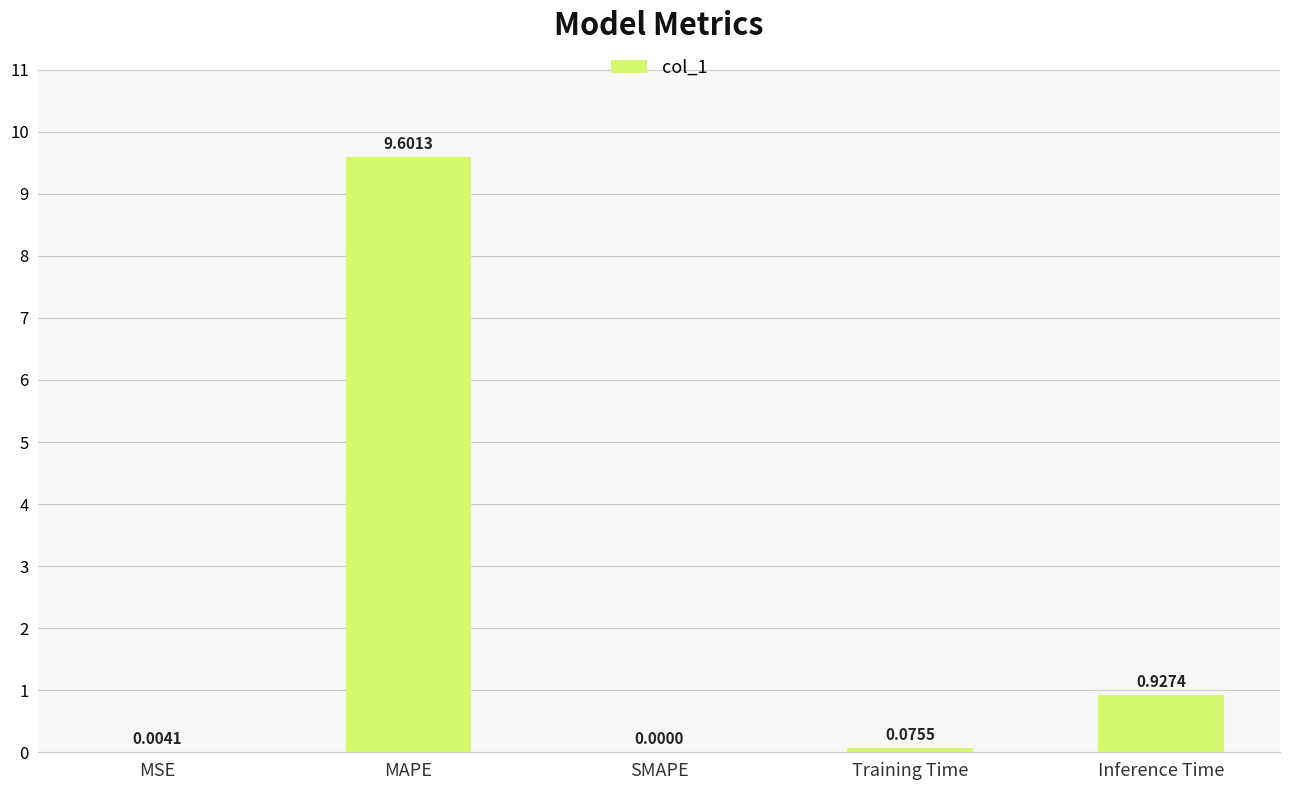

Does the chart contain stacked bars?

No